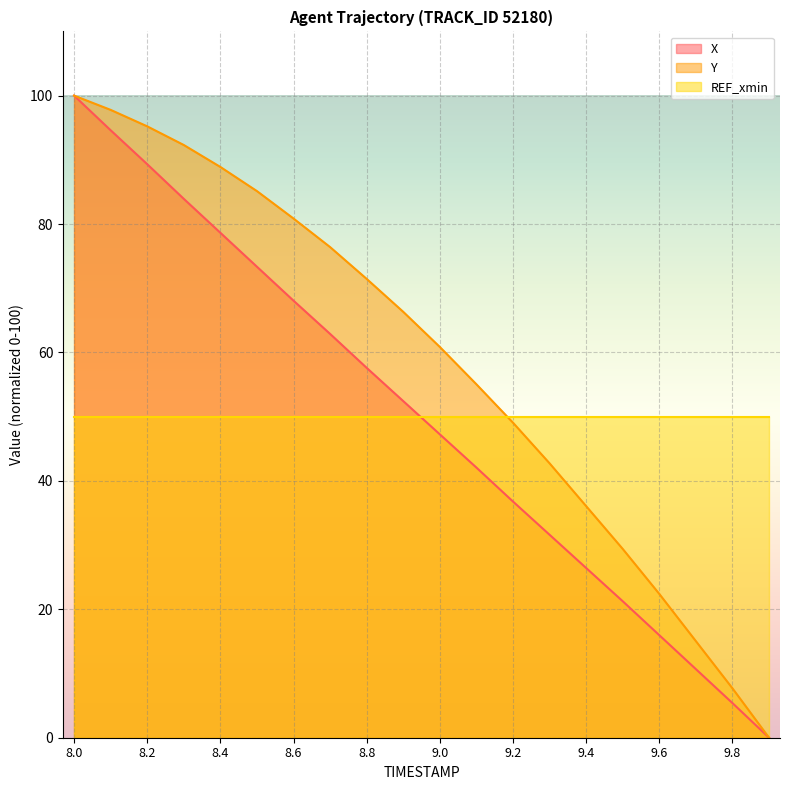

What is the label of the 20th point from the left?

9.9